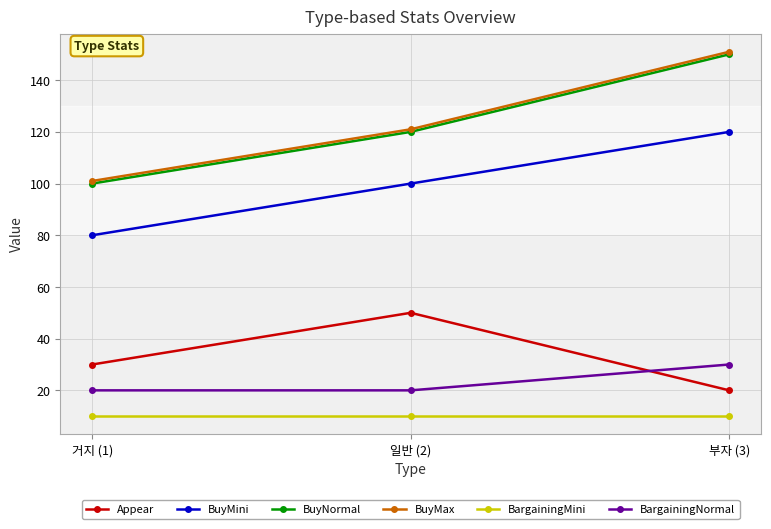

Where is Appear nearest to the value 35?

거지 (1)